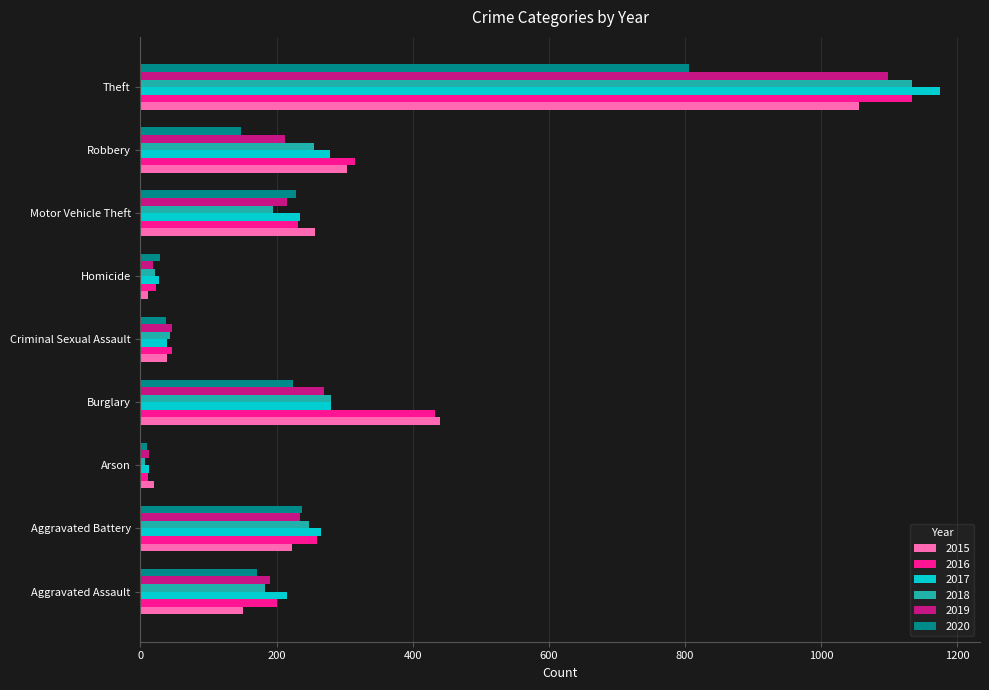

What is the difference between the highest and lowest values at Aggravated Assault?

65